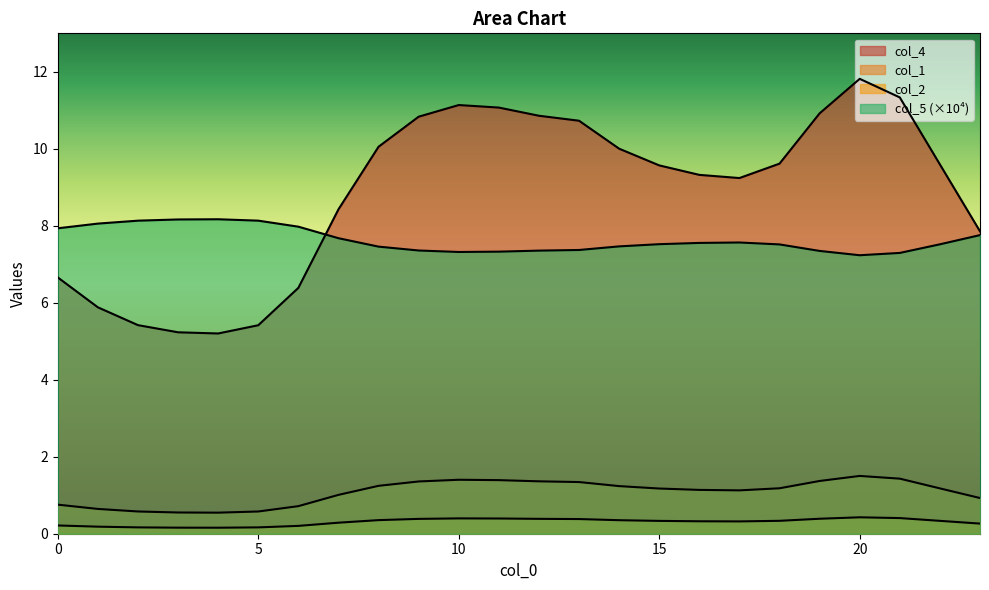

True or false: col_2 has more than 1 interior local peaks.

True